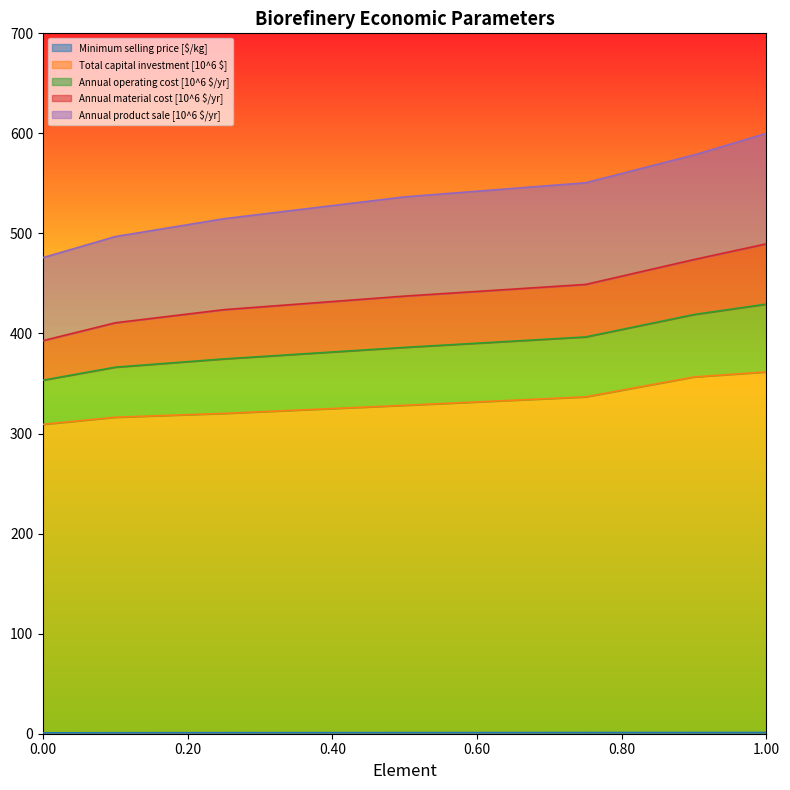

True or false: Annual operating cost [10^6 $/yr] and Minimum selling price [$/kg] intersect in this chart.

False